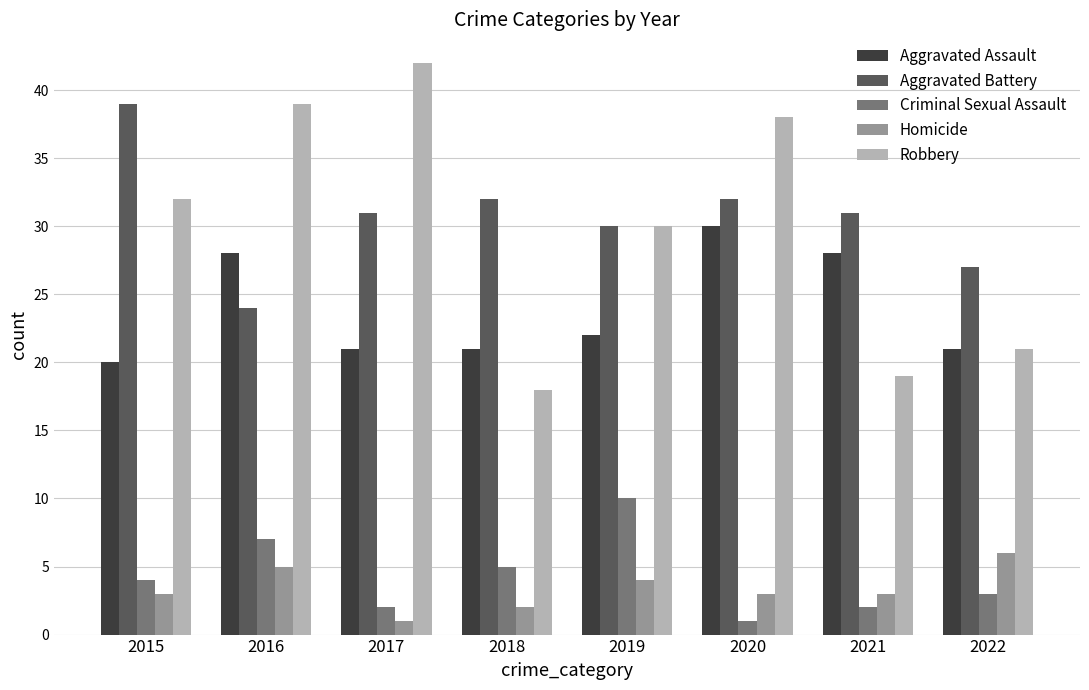

Reading left to right, extract all data points from this chart.

Aggravated Assault: 2015=20	2016=28	2017=21	2018=21	2019=22	2020=30	2021=28	2022=21
Aggravated Battery: 2015=39	2016=24	2017=31	2018=32	2019=30	2020=32	2021=31	2022=27
Criminal Sexual Assault: 2015=4	2016=7	2017=2	2018=5	2019=10	2020=1	2021=2	2022=3
Homicide: 2015=3	2016=5	2017=1	2018=2	2019=4	2020=3	2021=3	2022=6
Robbery: 2015=32	2016=39	2017=42	2018=18	2019=30	2020=38	2021=19	2022=21